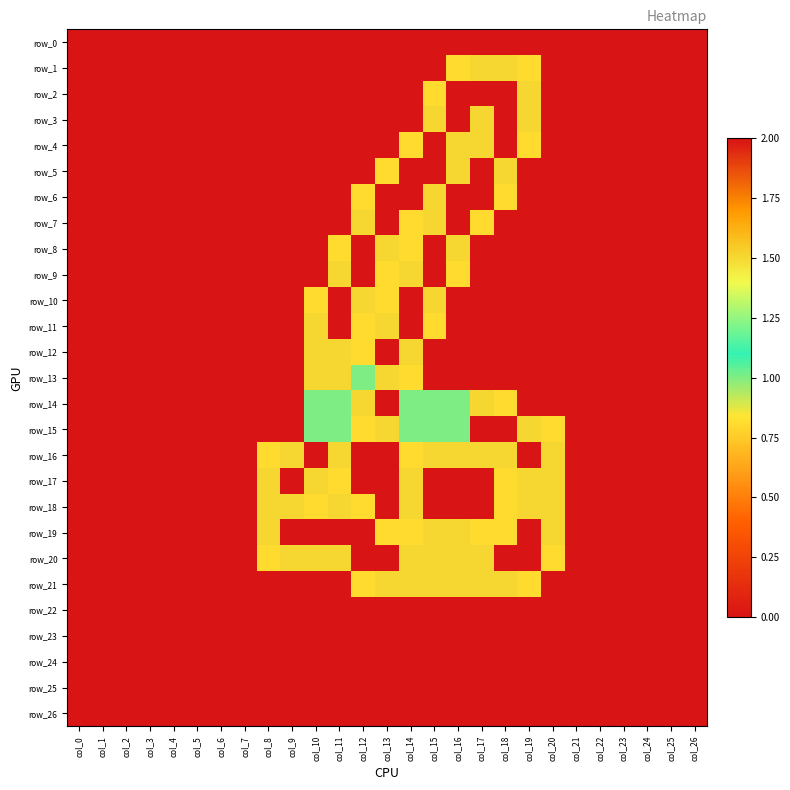

How many values in the row_2 series exceed 0?

5